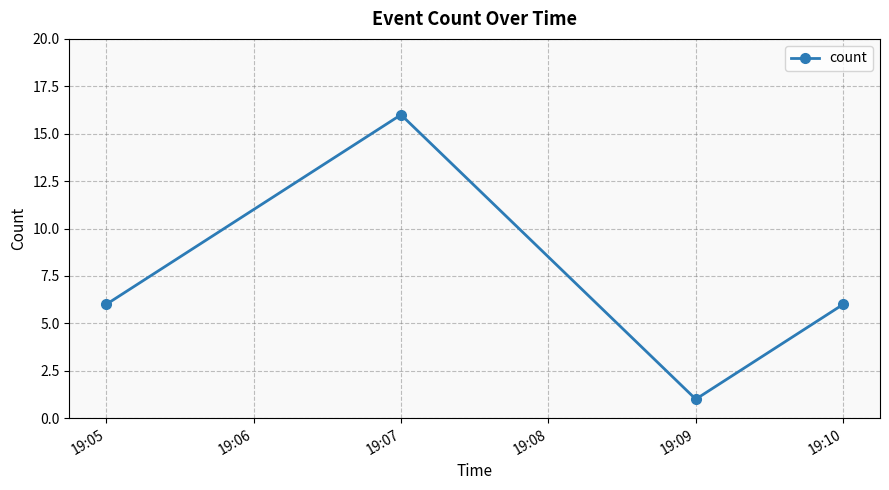

Is it true that the value at 19:10 is 2?

False